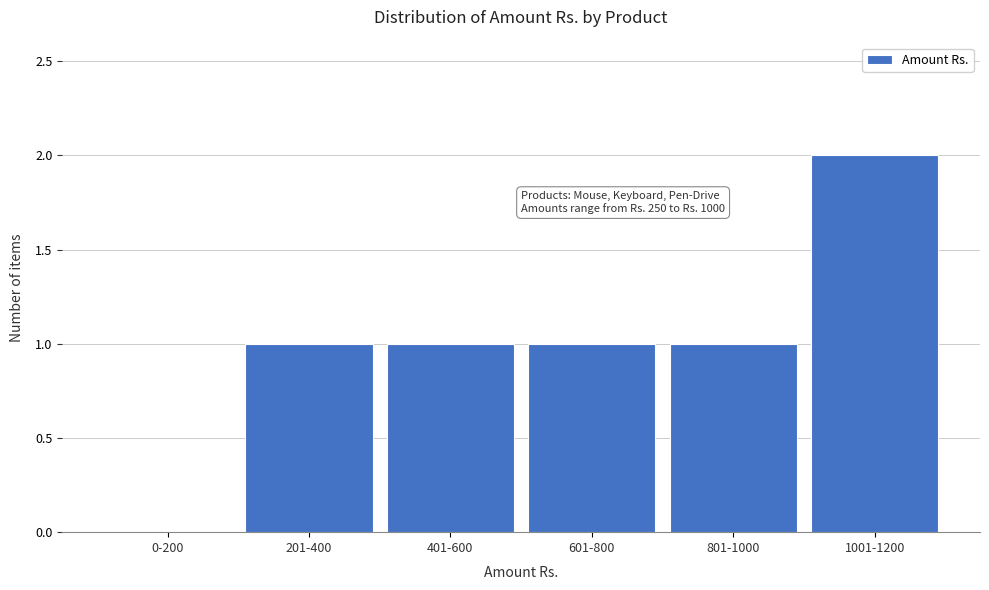

Reading left to right, what are all the values shown in this chart?

0-200=0	201-400=1	401-600=1	601-800=1	801-1000=1	1001-1200=2